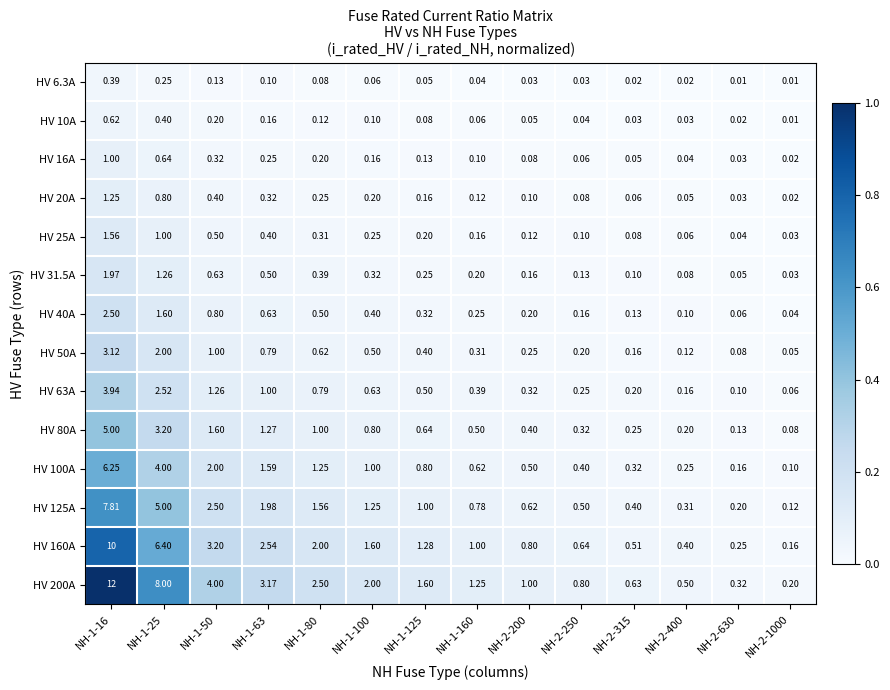

Is the value of HV 50A at NH-2-315 greater than the value of HV 160A at NH-1-50?

No